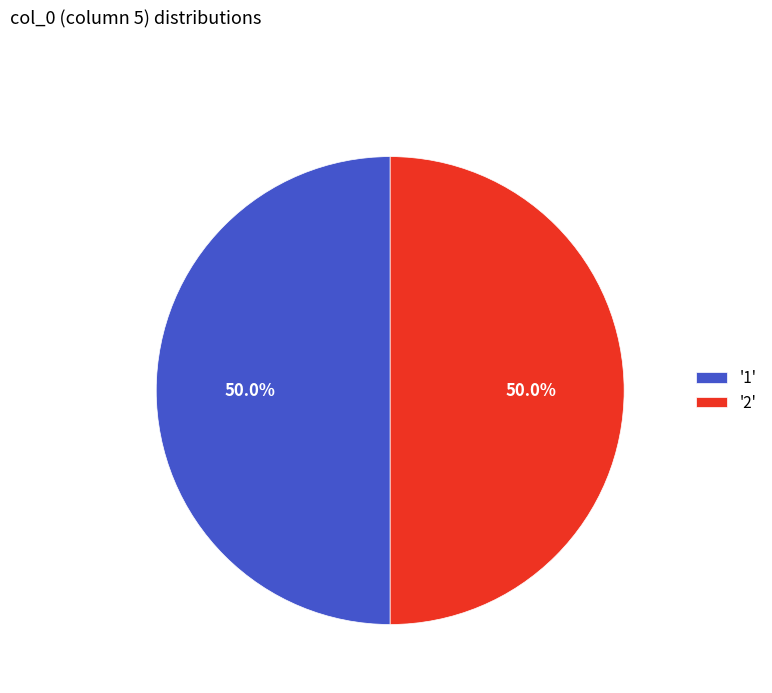

What is the total percentage of '1' and '2'?

100.0%